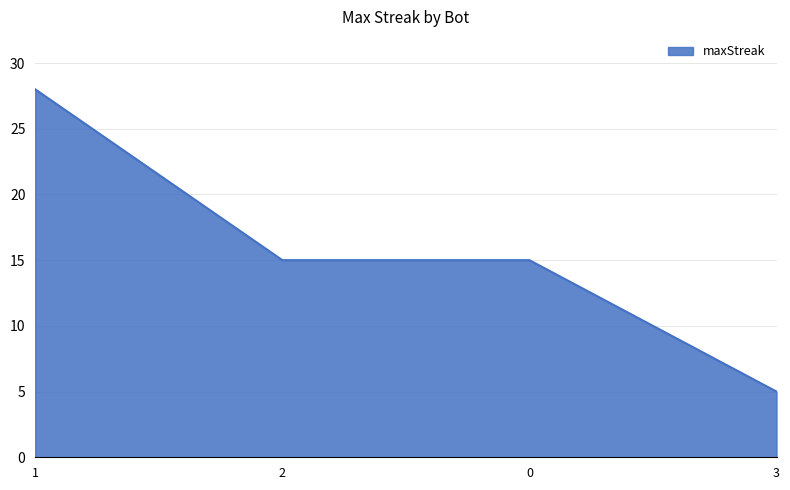

Between 3 and 2, which is larger?

2